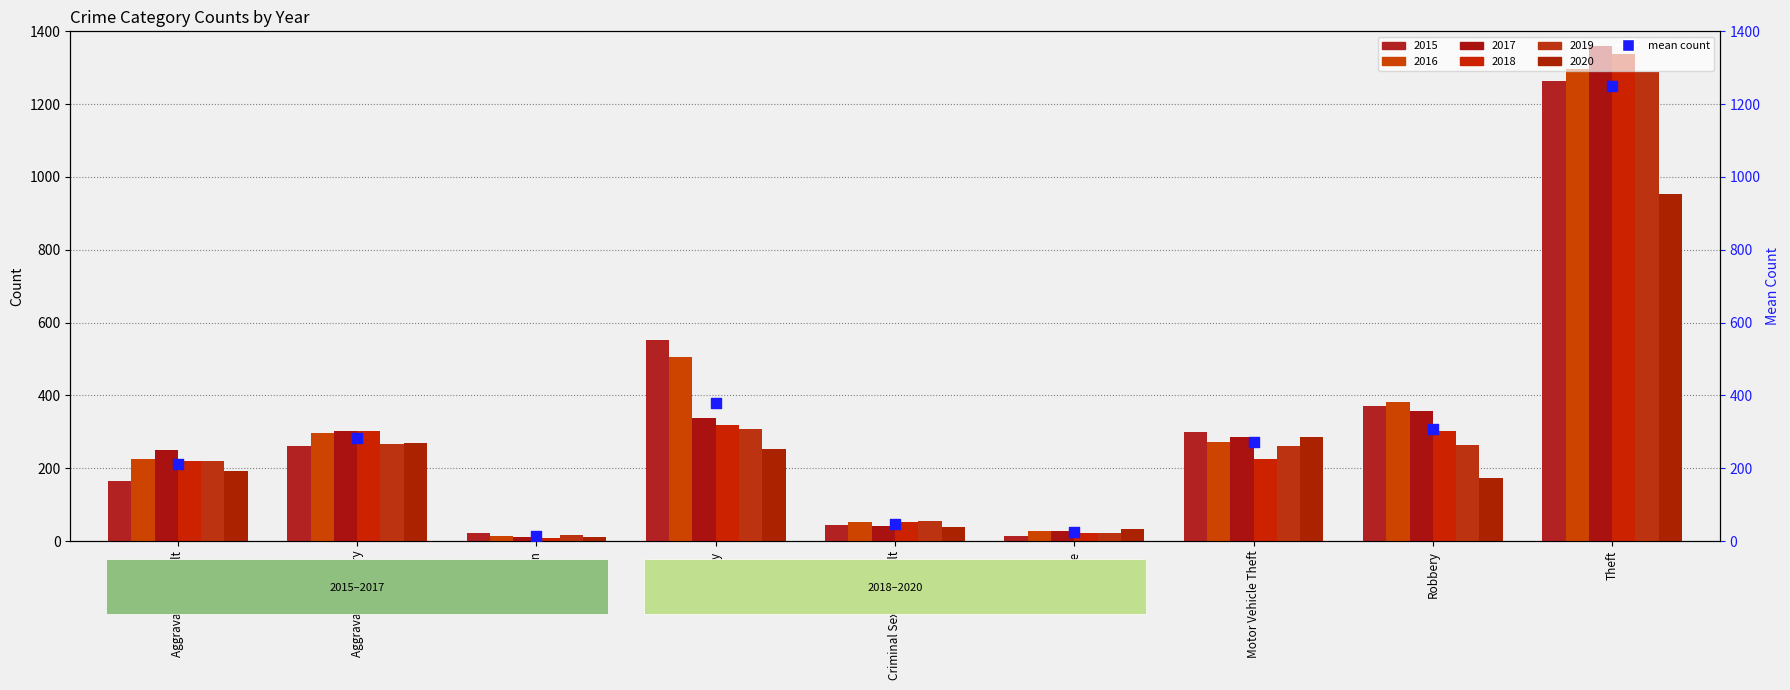

Which has a higher value, Aggravated Assault or Criminal Sexual Assault?

Aggravated Assault